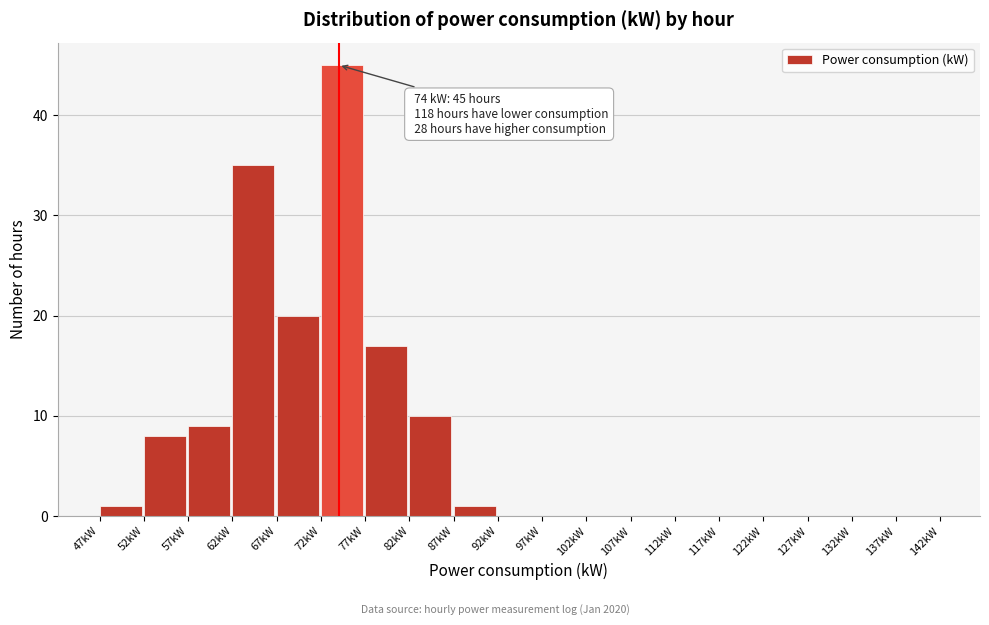

Which range on the x-axis has the tallest bar?

72 to 77